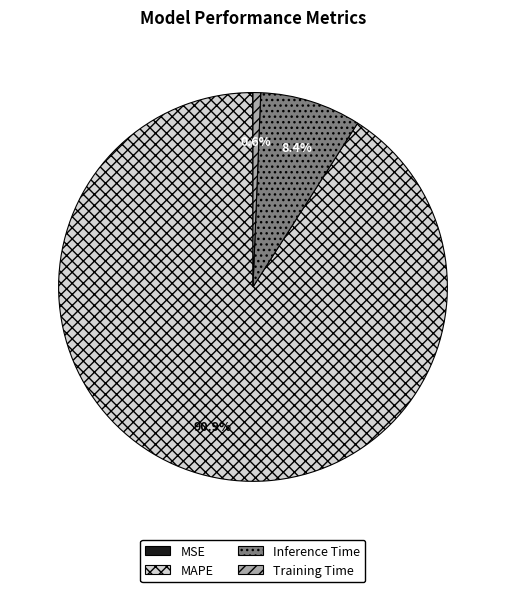

What percentage is NOT represented by Inference Time?

91.6%